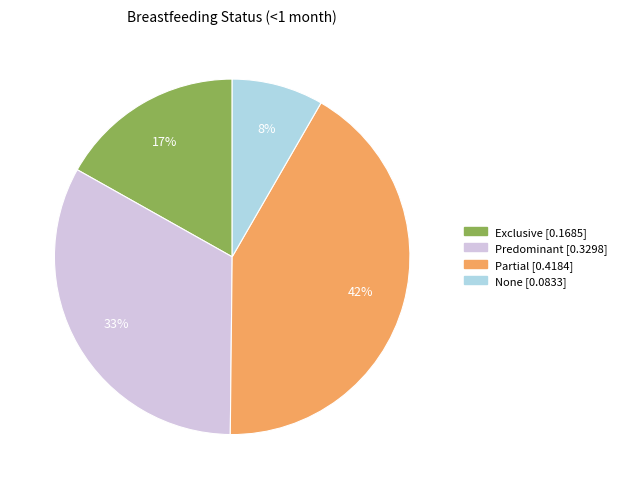

Is None the majority of the pie?

No